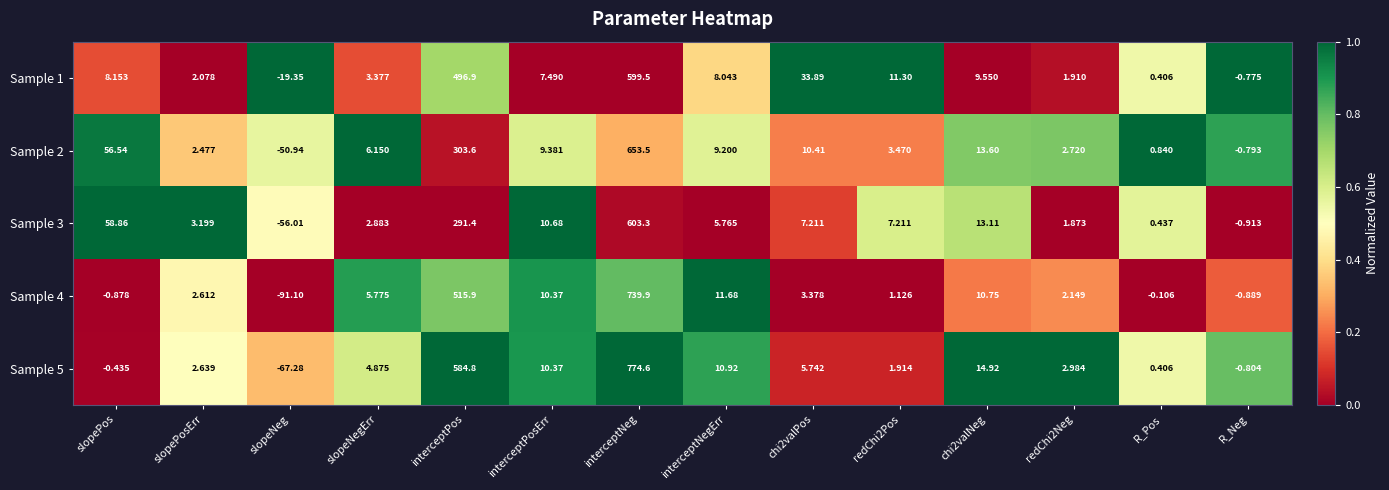

At which category is the sum across all series the highest?

interceptNeg